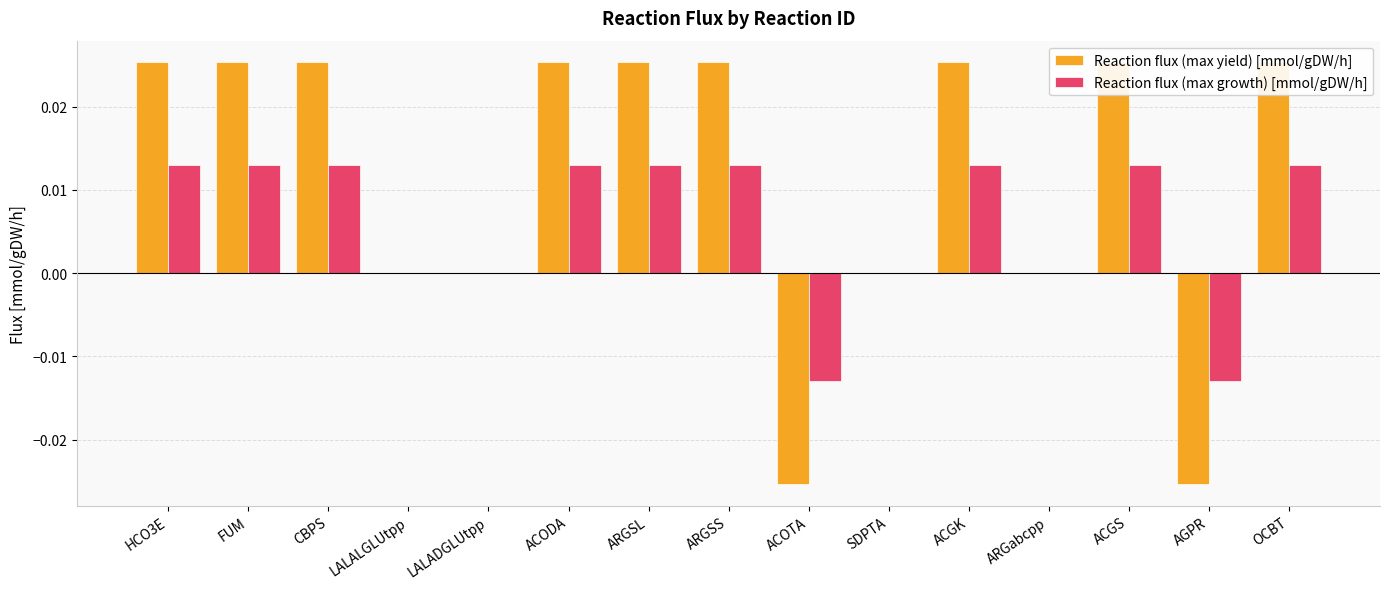

Rank the series at ARGabcpp from highest to lowest value.

Reaction flux (max yield) [mmol/gDW/h], Reaction flux (max growth) [mmol/gDW/h]